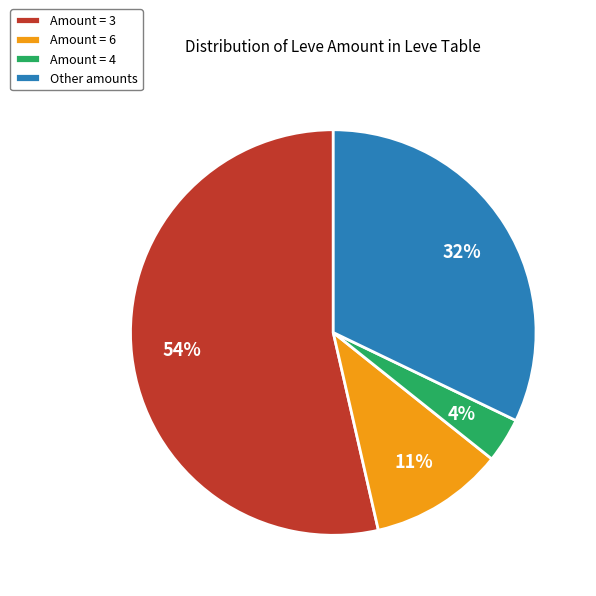

How many slices are in this pie chart?

4